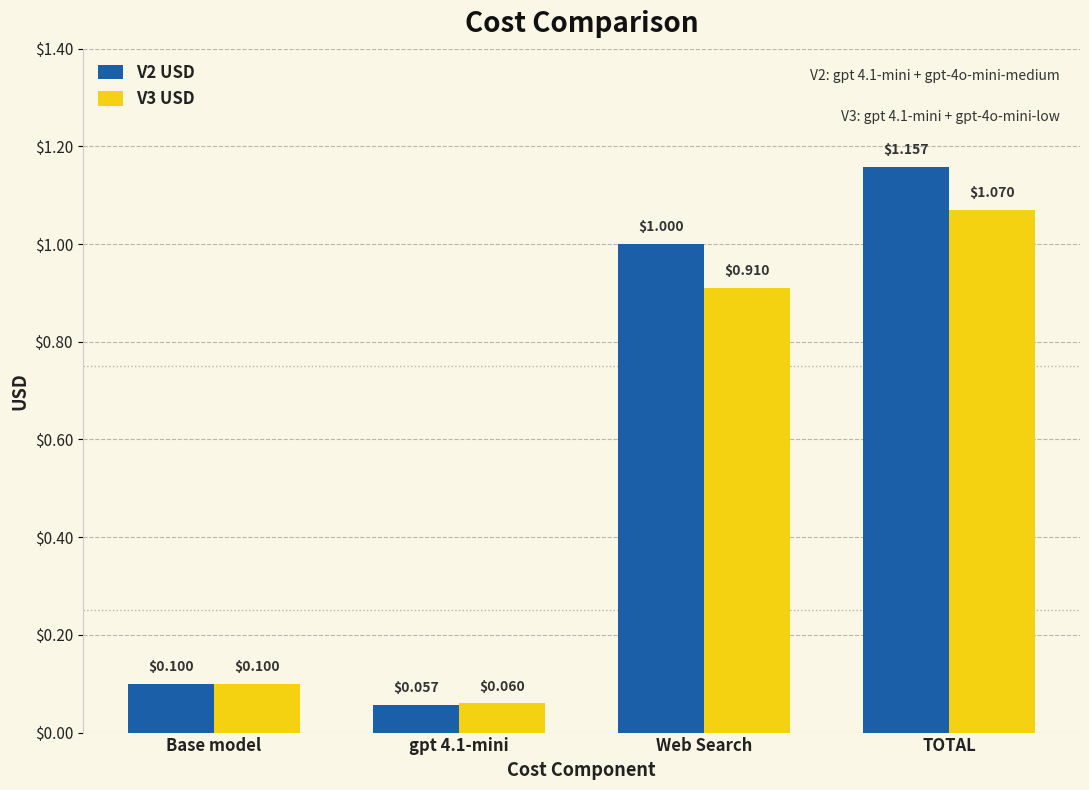

What is the label of the 1st bar from the left?

Base model